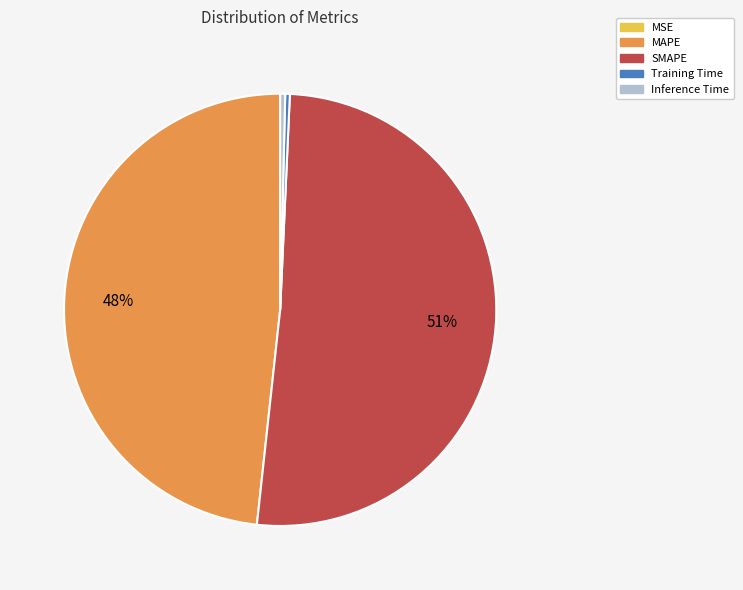

To the nearest percent, what portion does MAPE represent?

48%